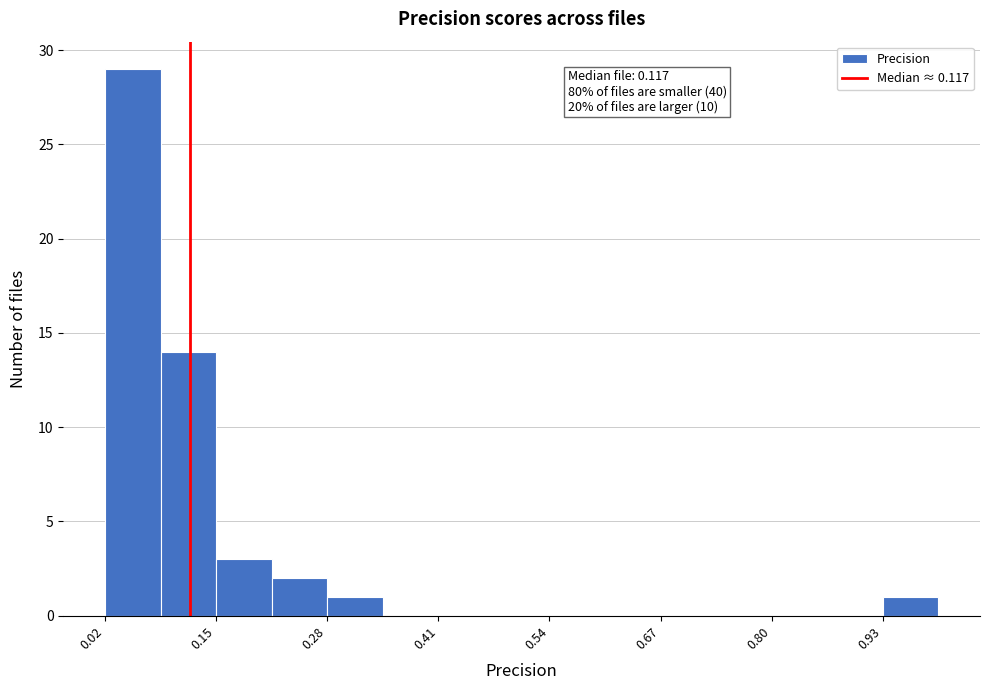

Around what value on the x-axis is the tallest bar? Give the approximate position of its centre, as read against the axis.

0.04